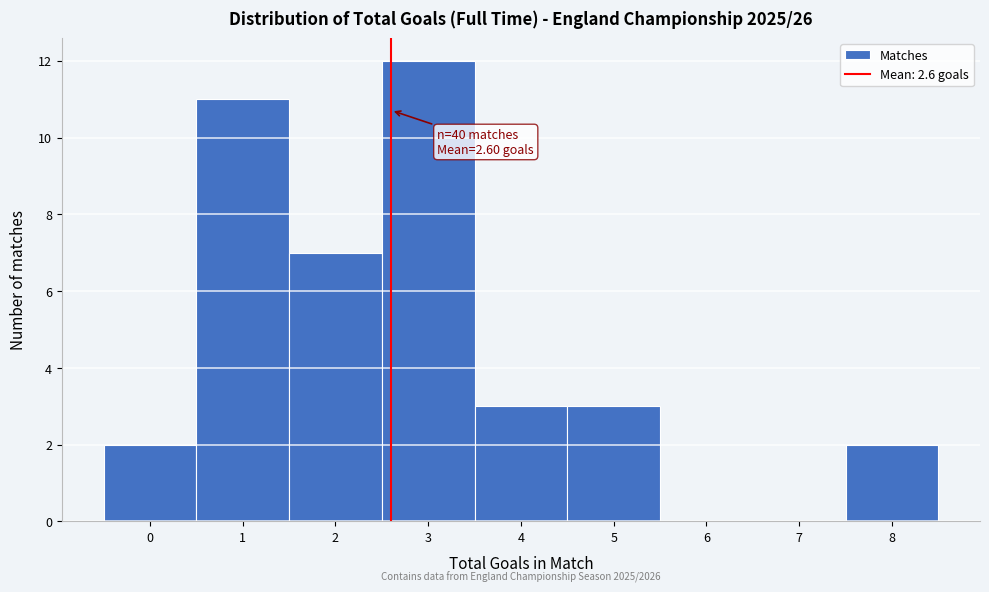

Which range on the x-axis has the tallest bar?

2.5 to 3.5